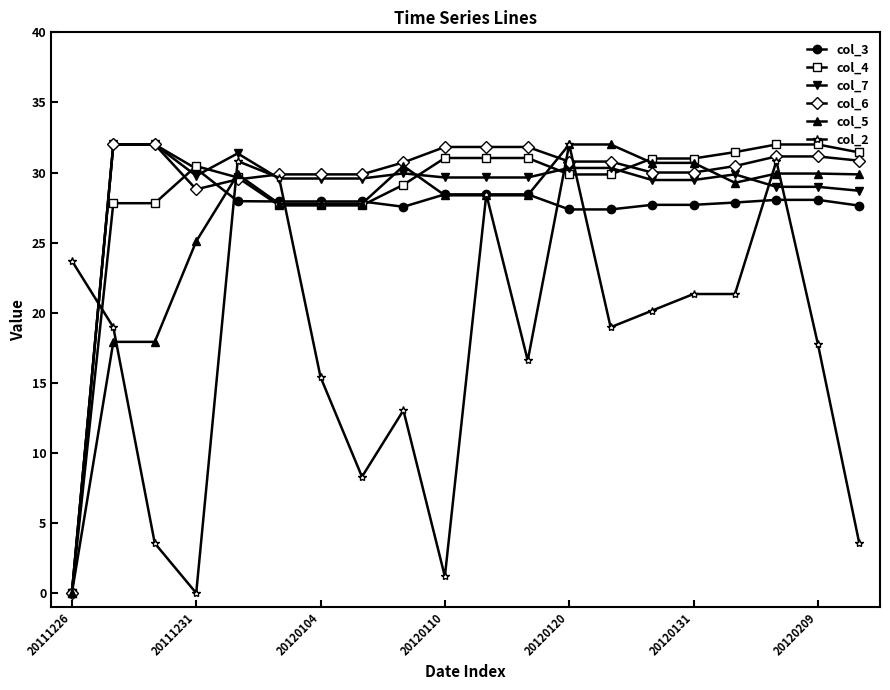

What is the value of the col_2 point at the 2nd from the left?

19.0